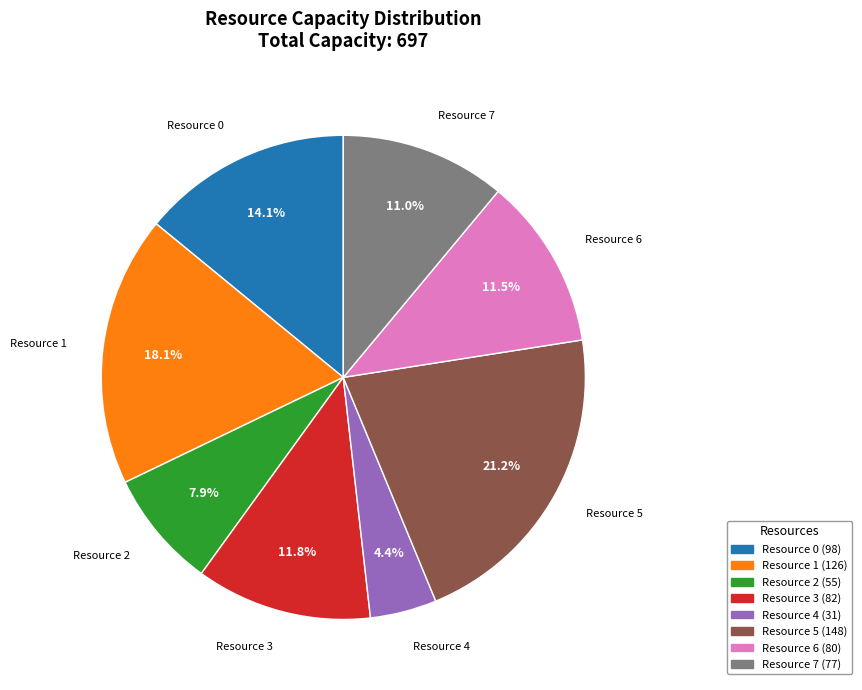

To the nearest percent, what is the combined percentage of Resource 3 and Resource 4?

16%